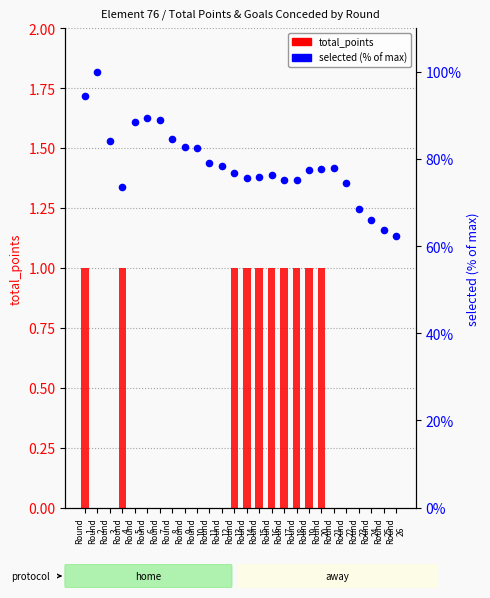

At which category is the sum across all series the highest?

Round
2